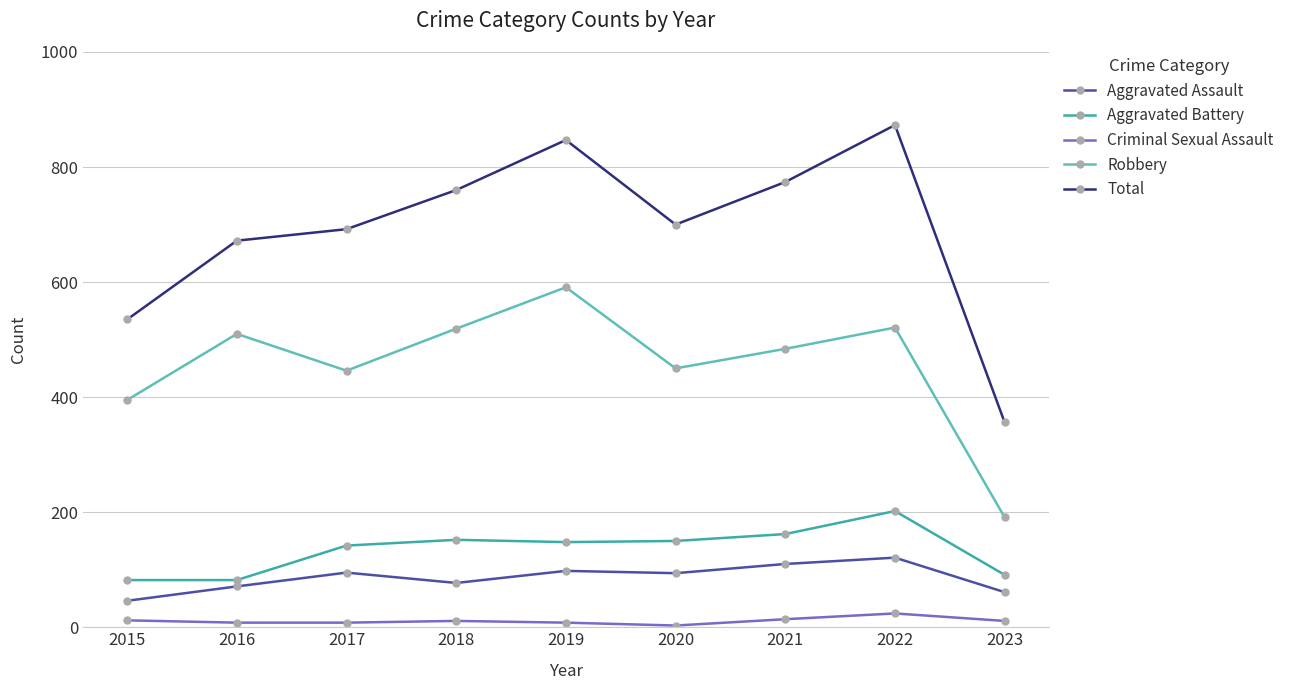

Rank the series at 2018 from lowest to highest value.

Criminal Sexual Assault, Aggravated Assault, Aggravated Battery, Robbery, Total